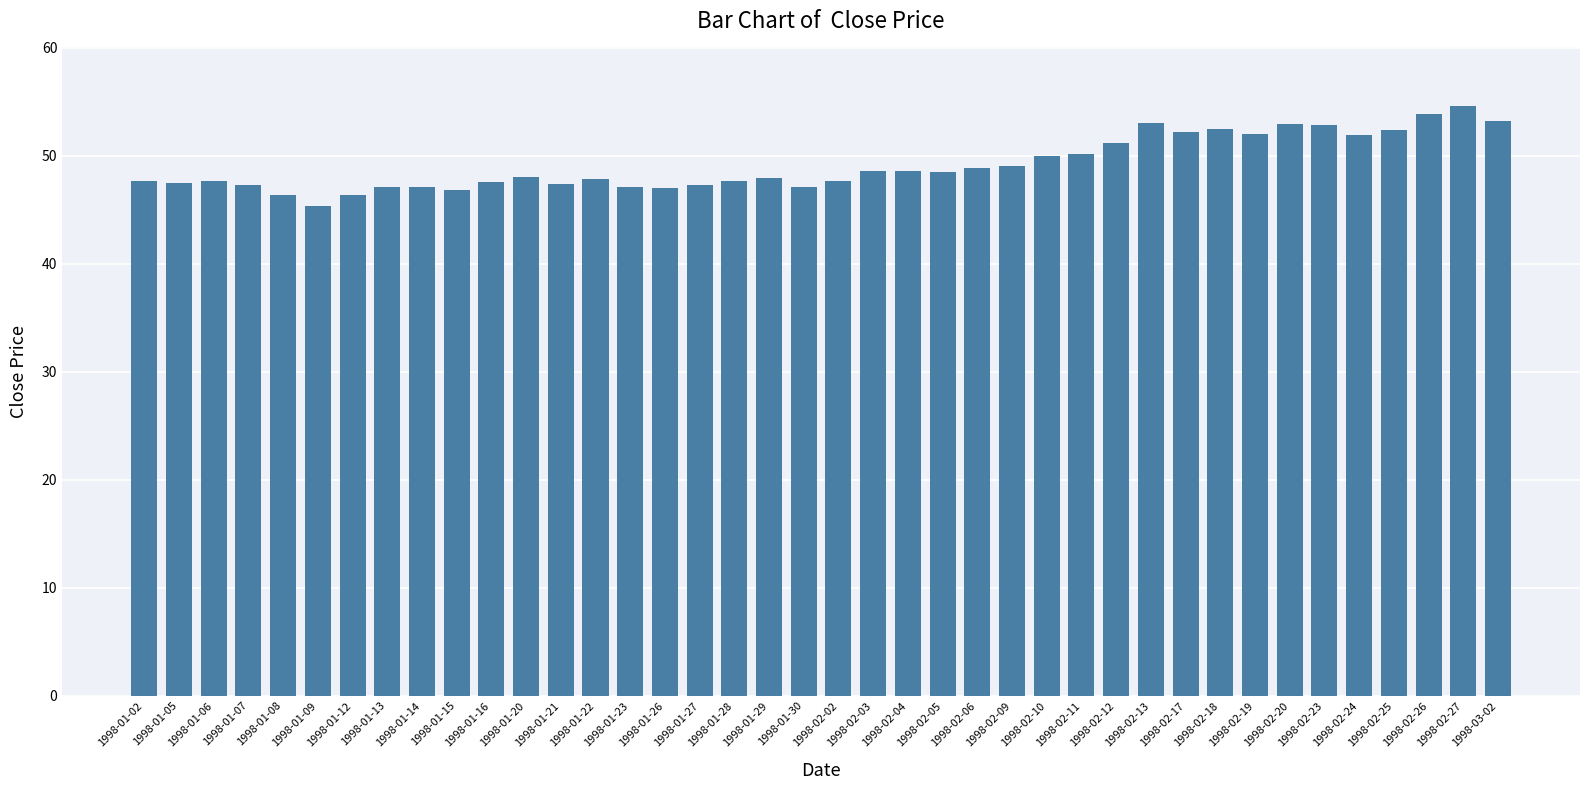

What is the maximum value shown in the chart?

54.6